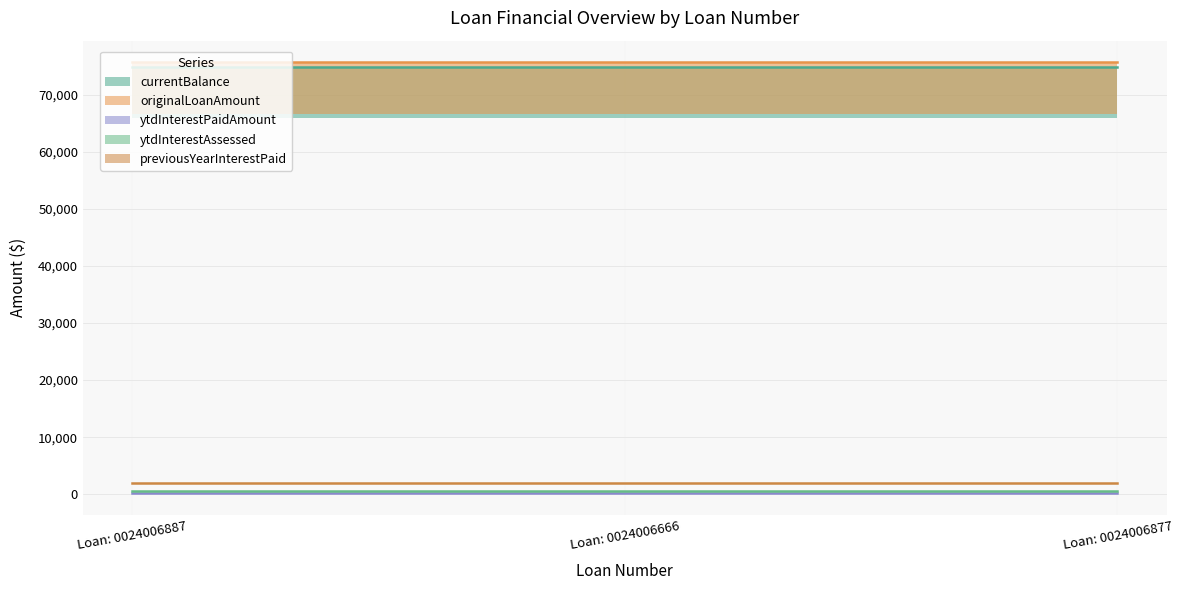

Reading left to right, what are all the values shown in this chart?

currentBalance: 74820.3	74820.3	74820.3
originalLoanAmount: 75700.0	75700.0	75700.0
ytdInterestPaidAmount: 158.0	158.0	158.0
ytdInterestAssessed: 492.0	492.0	492.0
previousYearInterestPaid: 2046.8	2046.8	2046.8